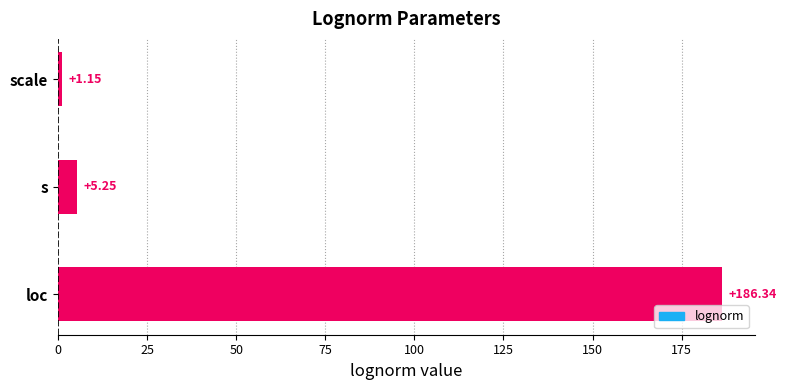

What is the difference between the maximum and minimum values?

185.2